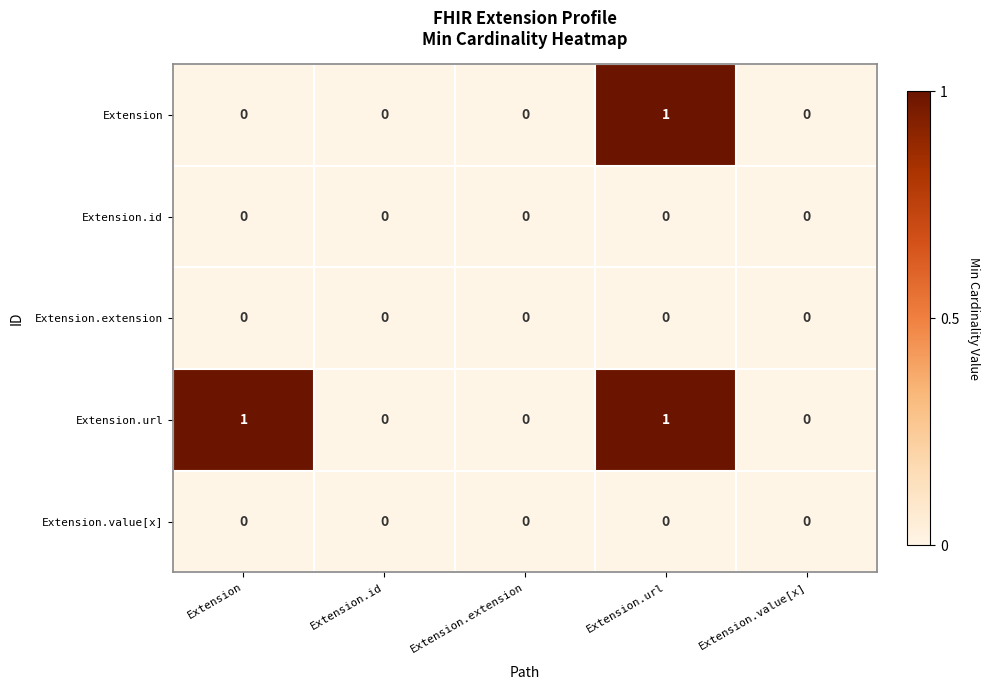

At which label does Extension reach its peak?

Extension.url